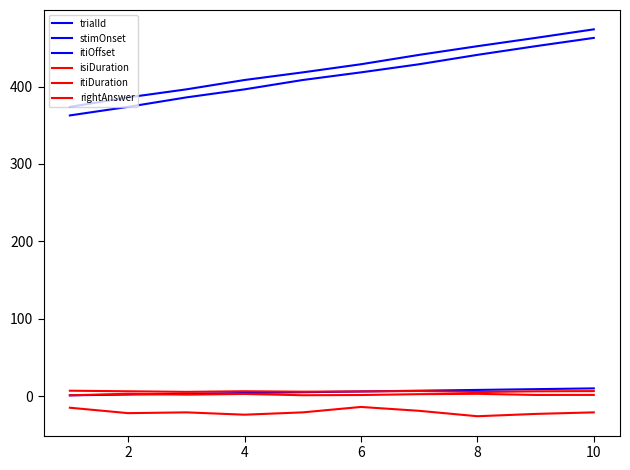

True or false: trialId and stimOnset cross at least once.

False